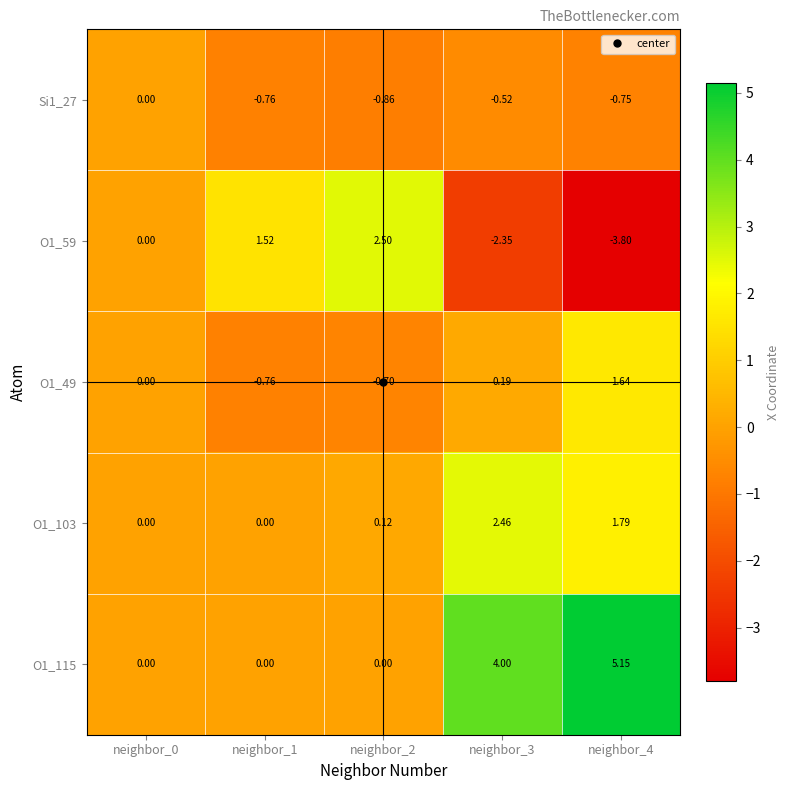

Reading right to left, transcribe all the data shown in this chart.

Si1_27: neighbor_4=-0.8	neighbor_3=-0.5	neighbor_2=-0.9	neighbor_1=-0.8	neighbor_0=0.0
O1_59: neighbor_4=-3.8	neighbor_3=-2.4	neighbor_2=2.5	neighbor_1=1.5	neighbor_0=0.0
O1_49: neighbor_4=1.6	neighbor_3=0.2	neighbor_2=-0.7	neighbor_1=-0.8	neighbor_0=0.0
O1_103: neighbor_4=1.8	neighbor_3=2.5	neighbor_2=0.1	neighbor_1=0.0	neighbor_0=0.0
O1_115: neighbor_4=5.2	neighbor_3=4.0	neighbor_2=0.0	neighbor_1=0.0	neighbor_0=0.0